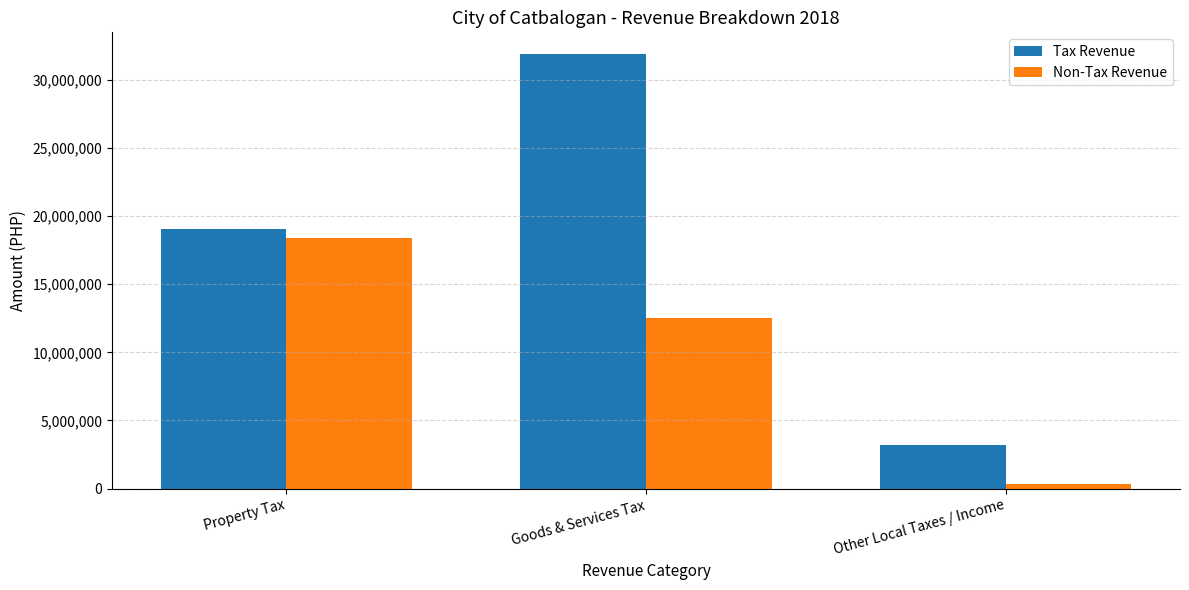

At which category is the sum across all series the highest?

Goods & Services Tax